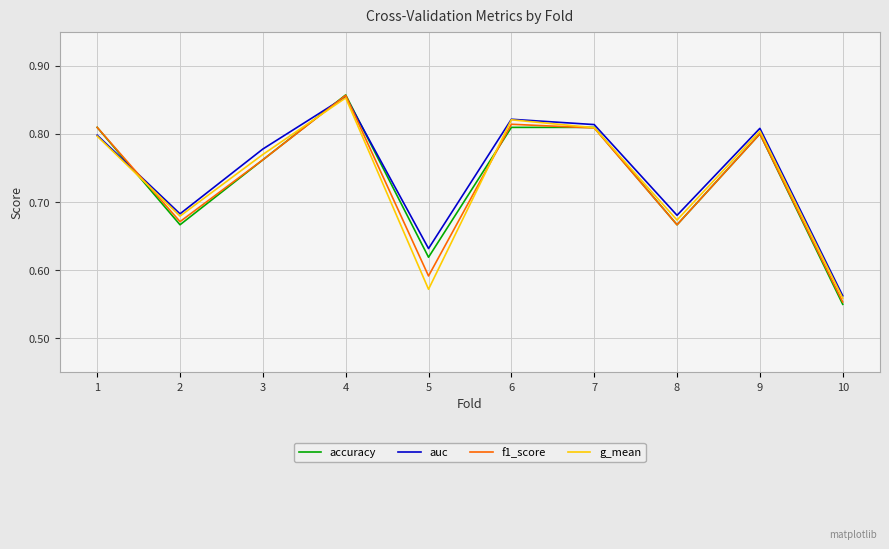

What is the difference between the second highest and minimum values in the g_mean series?

0.3